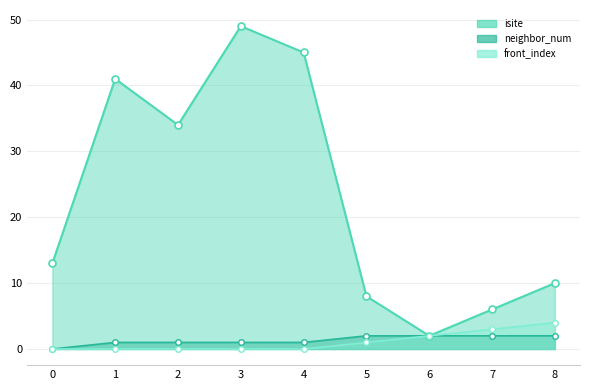

Reading left to right, list all the values displayed in this chart.

isite: 13	41	34	49	45	8	2	6	10
neighbor_num: 0	1	1	1	1	2	2	2	2
front_index: 0	0	0	0	0	1	2	3	4